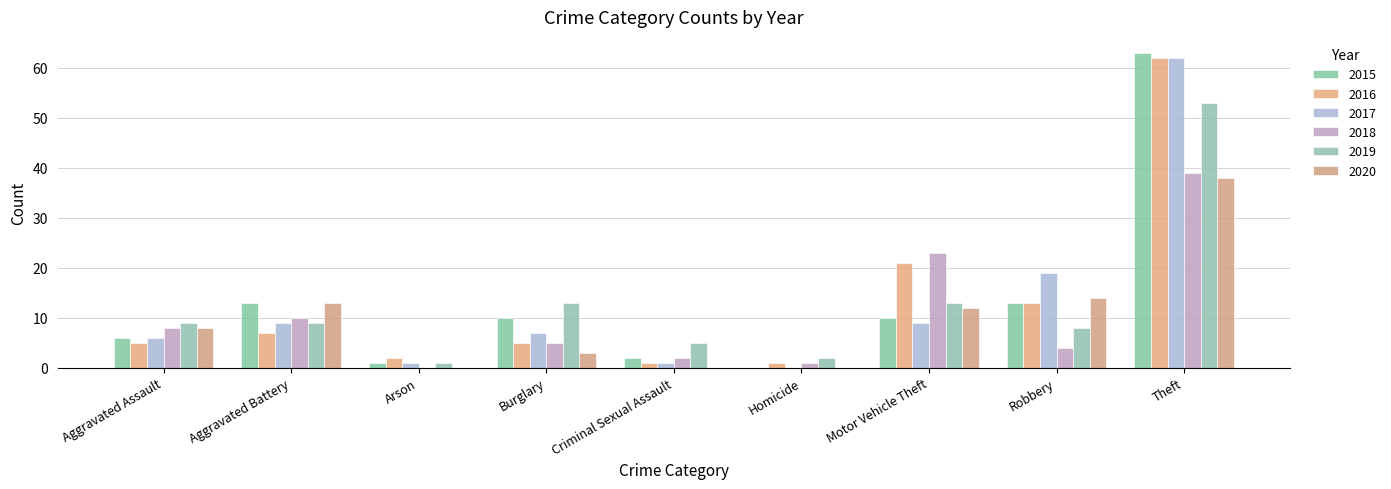

What is the label of the 3rd bar from the right?

Motor Vehicle Theft